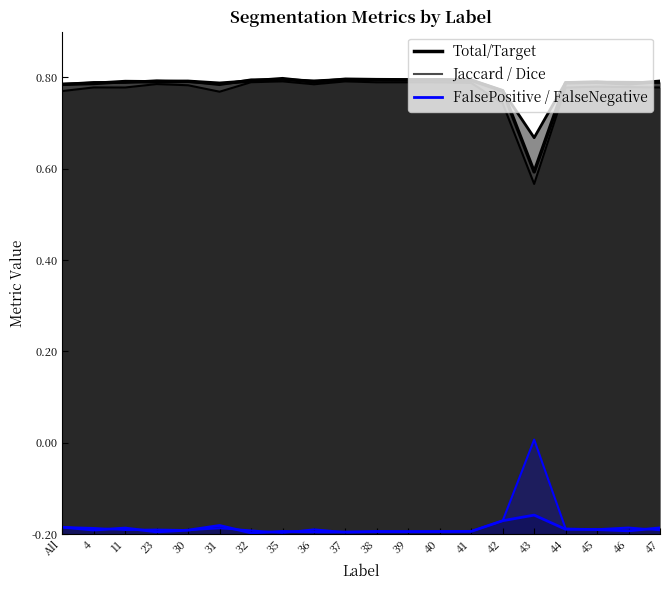

The value of Jaccard at 43 is 0.2. True or false?

False